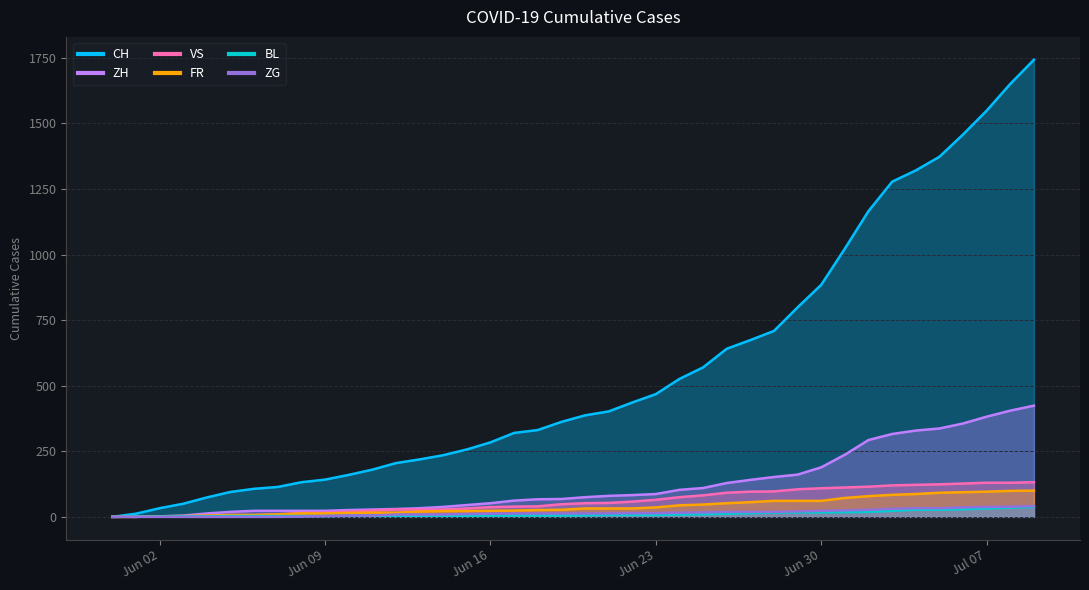

List the labels in order of VS value, largest first.

2020-07-09, 2020-07-07, 2020-07-08, 2020-07-06, 2020-07-05, 2020-07-04, 2020-07-03, 2020-07-02, 2020-07-01, 2020-06-30, 2020-06-29, 2020-06-28, 2020-06-27, 2020-06-26, 2020-06-25, 2020-06-24, 2020-06-23, 2020-06-22, 2020-06-21, 2020-06-20, 2020-06-19, 2020-06-18, 2020-06-17, 2020-06-16, 2020-06-15, 2020-06-12, 2020-06-13, 2020-06-14, 2020-06-11, 2020-06-10, 2020-06-09, 2020-06-08, 2020-06-07, 2020-06-05, 2020-06-06, 2020-06-04, 2020-06-02, 2020-06-03, 2020-06-01, 2020-05-31